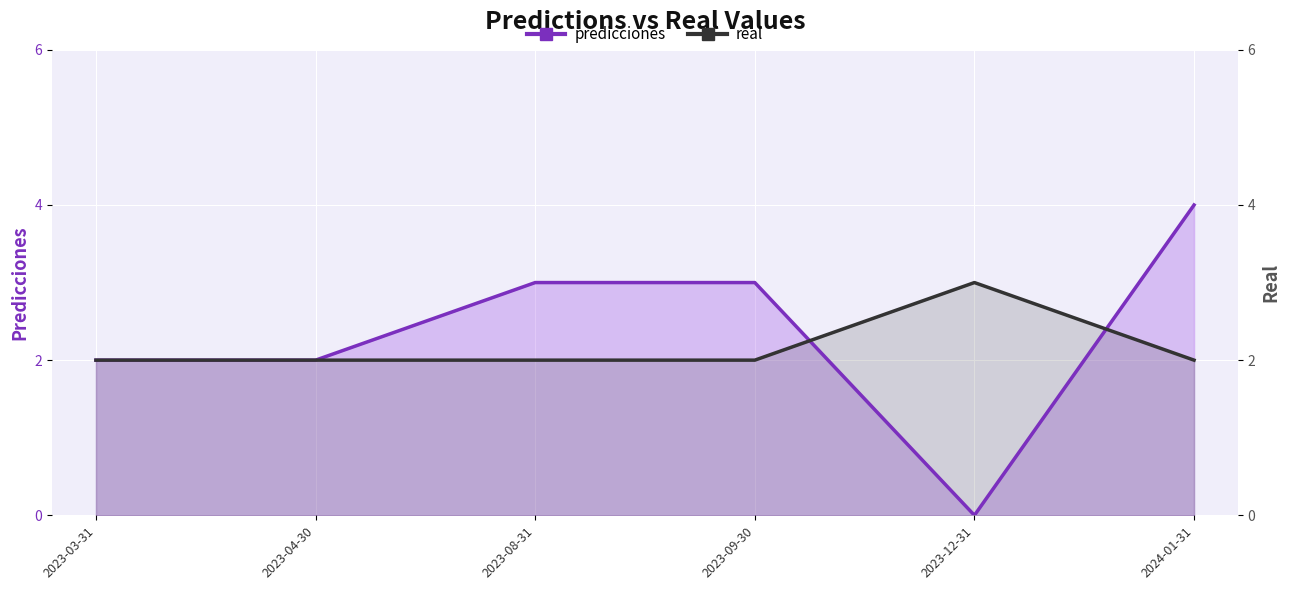

In predicciones, how many points are lower than both neighbors (excluding endpoints)?

1